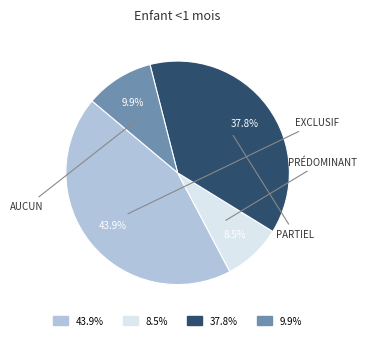

Is there a majority slice in this chart?

No